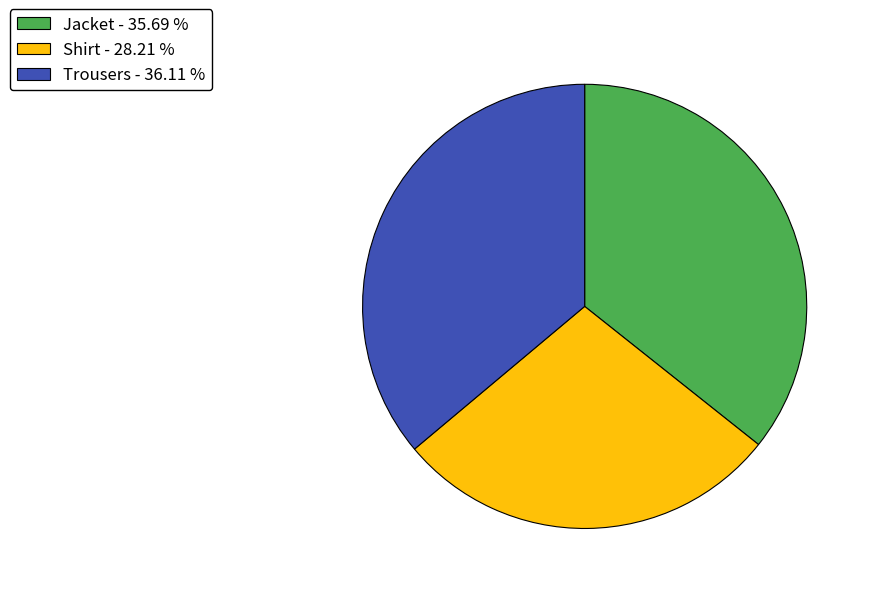

True or false: Shirt accounts for 28% of the total.

True